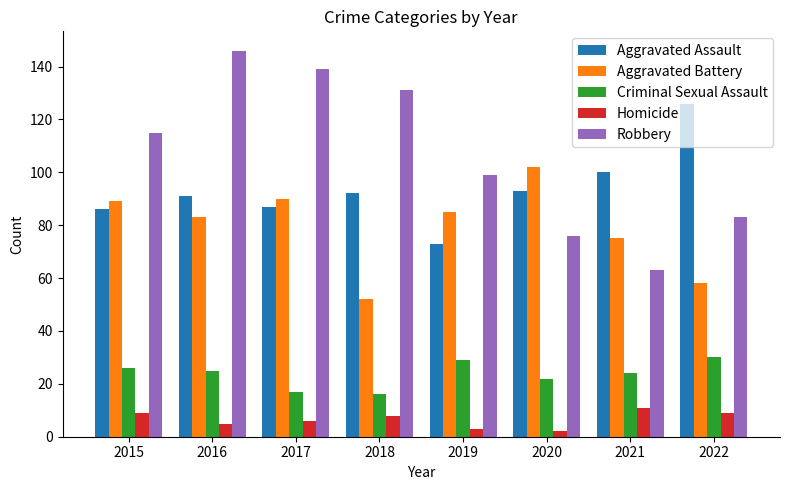

At which label does Aggravated Assault reach its peak?

2022